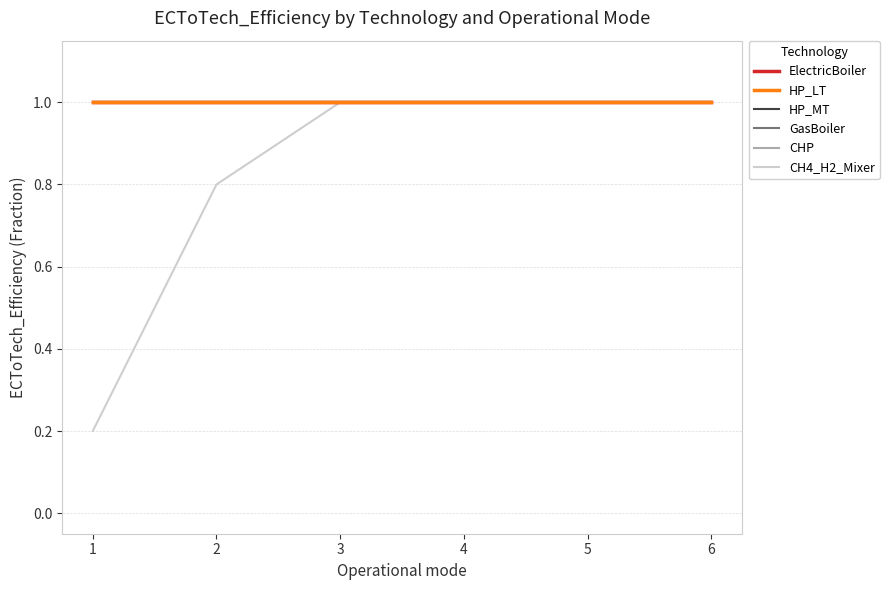

Rank the series by their maximum value, from highest to lowest.

ElectricBoiler, HP_LT, HP_MT, GasBoiler, CHP, CH4_H2_Mixer